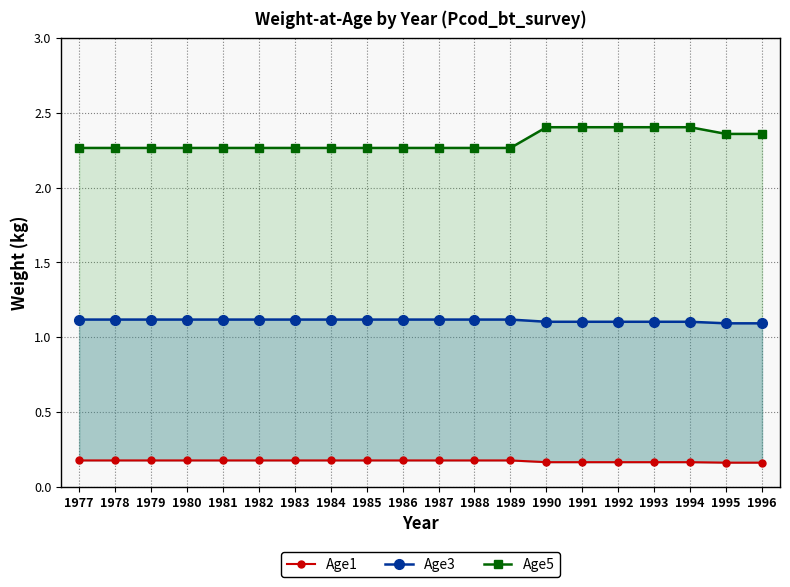

Which series has the largest total across all categories?

Age5